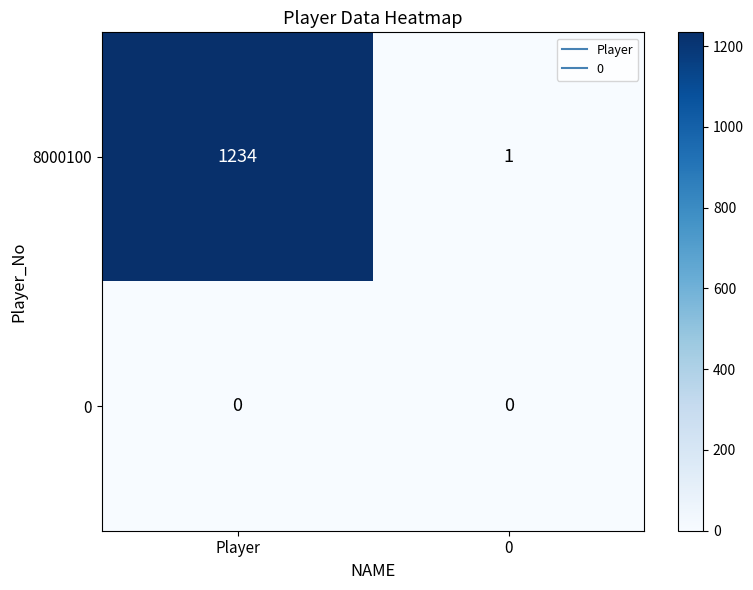

List the series in order of their peak value, highest first.

8000100, 0